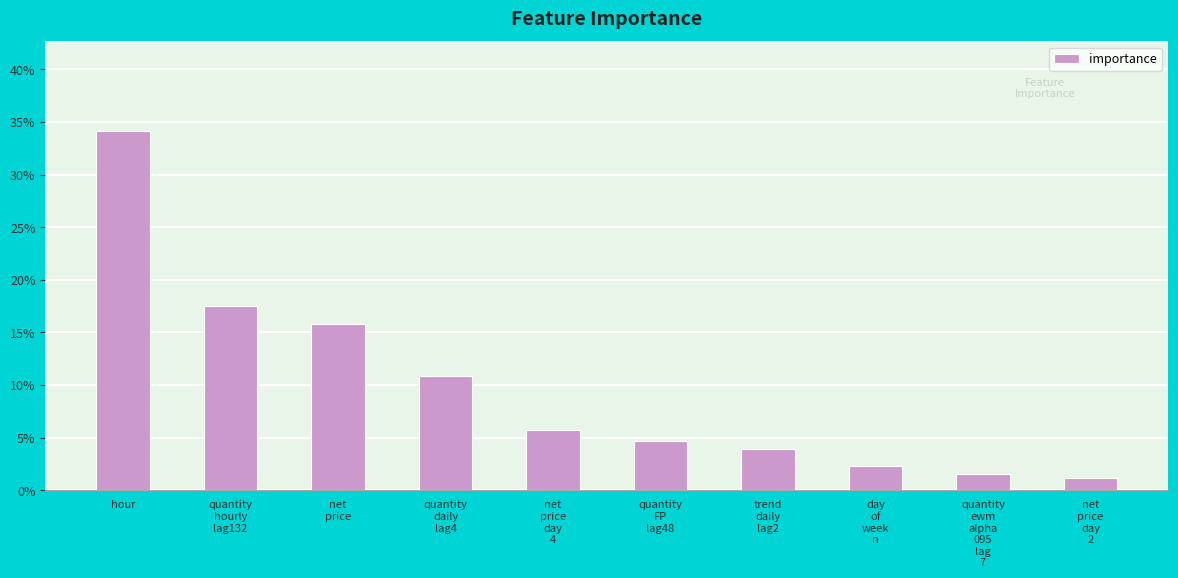

What is the label of the 2nd bar from the left?

quantity
hourly
lag132